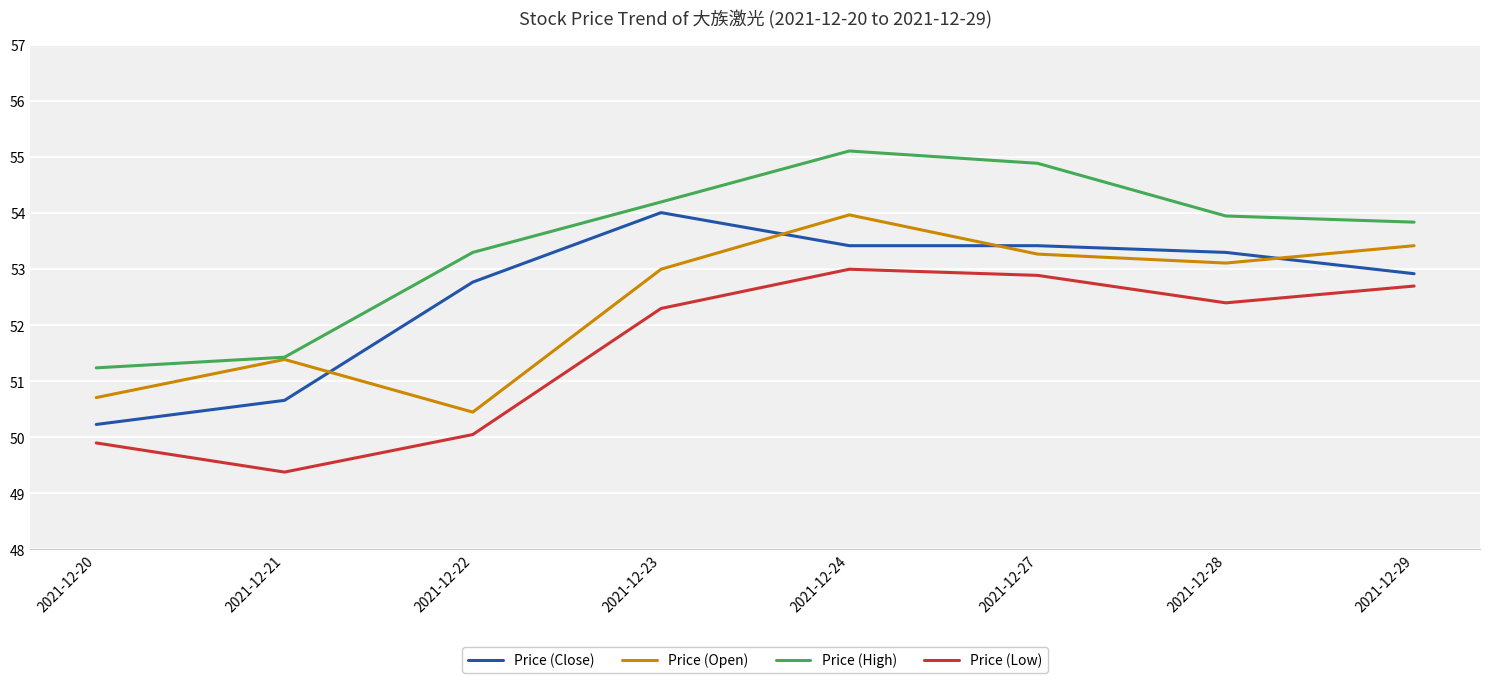

Where is the first local minimum for Price (Open)?

2021-12-22